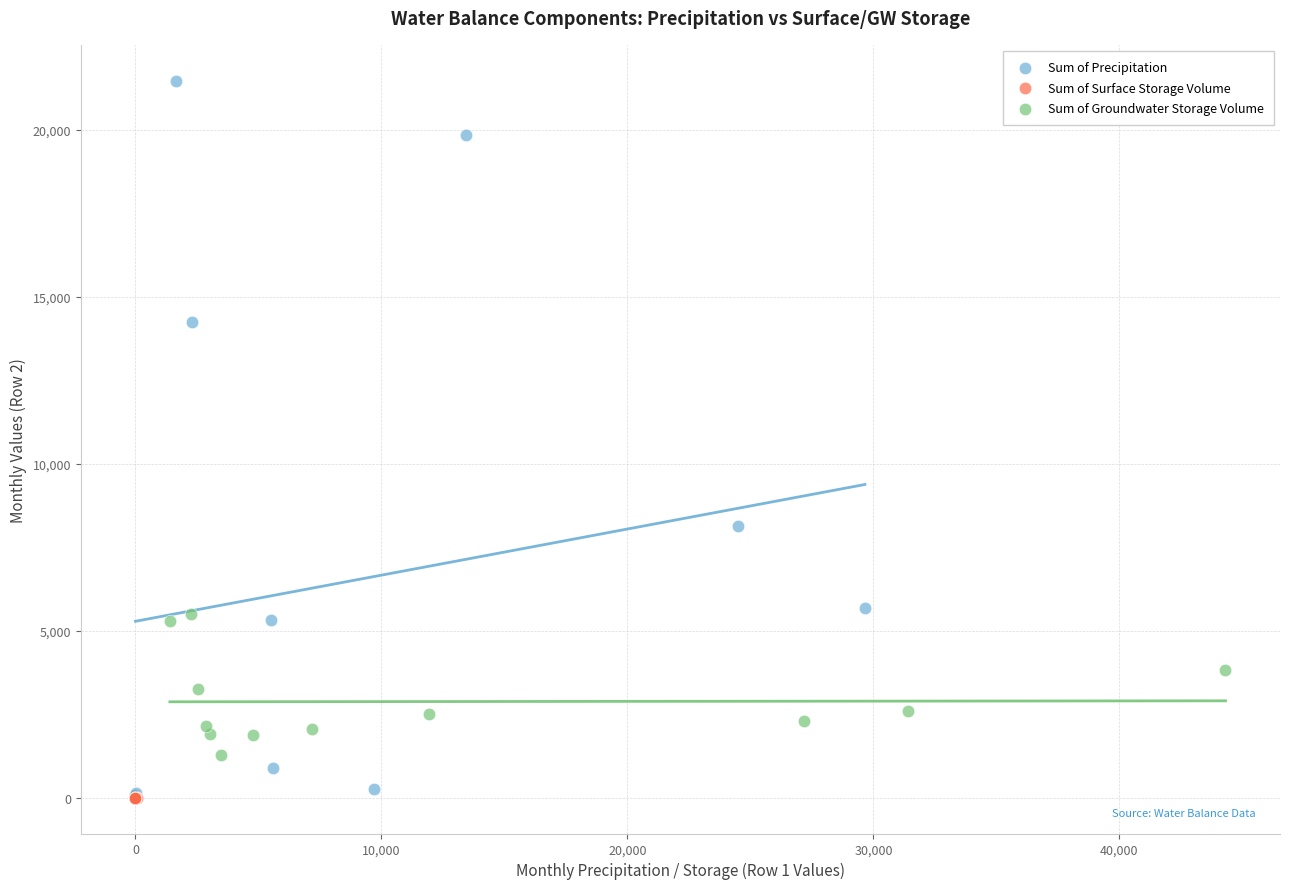

Which series reaches the maximum Y coordinate?

Sum of Precipitation